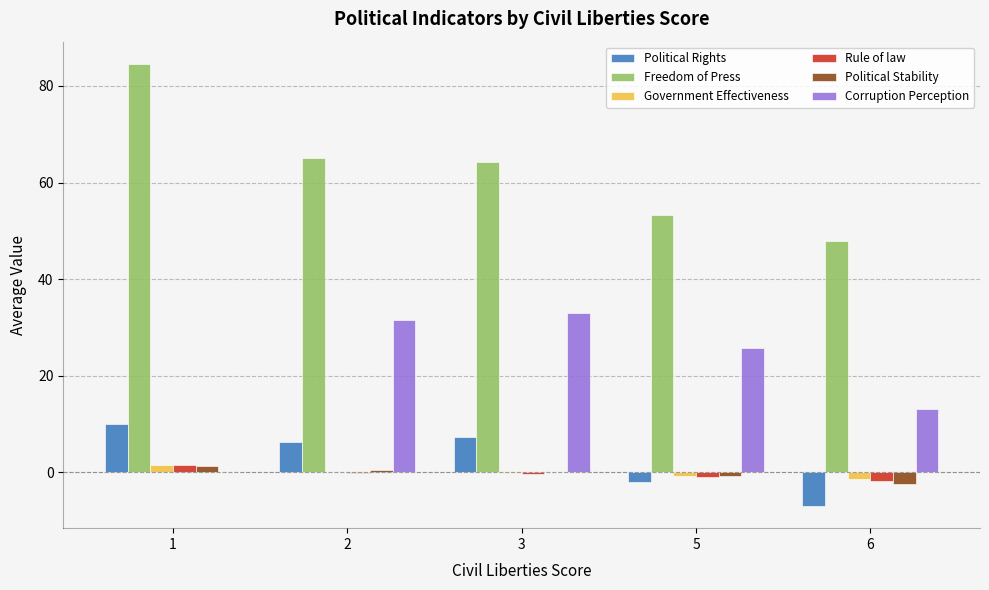

True or false: Political Rights has a value of 7.2 at 3.

True